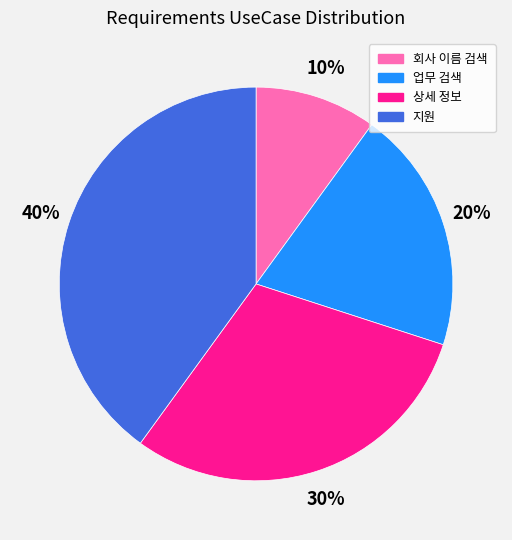

Approximately how many times larger is the value at 지원 compared to 업무 검색?

2.0